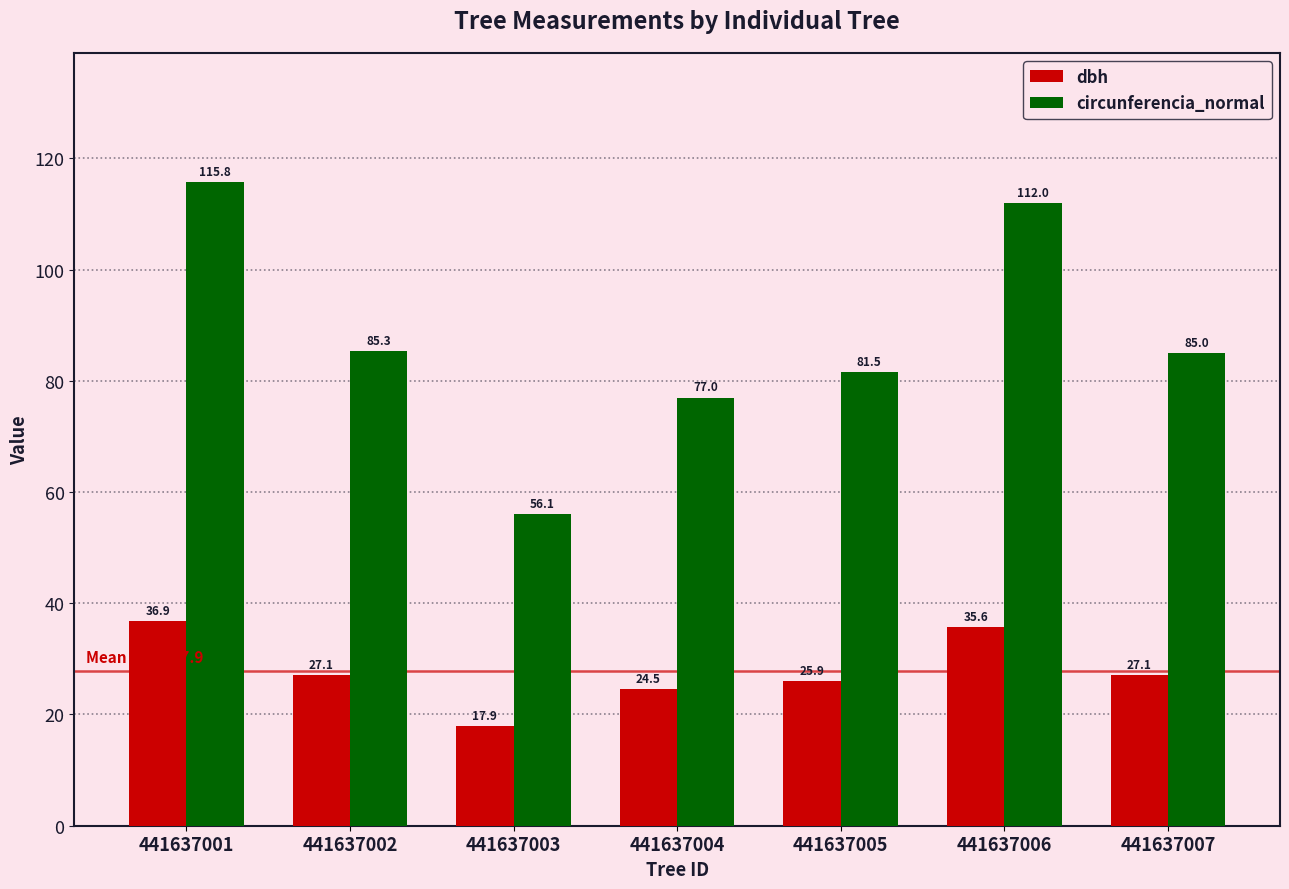

True or false: circunferencia_normal has a value of 58.8 at 441637001.

False